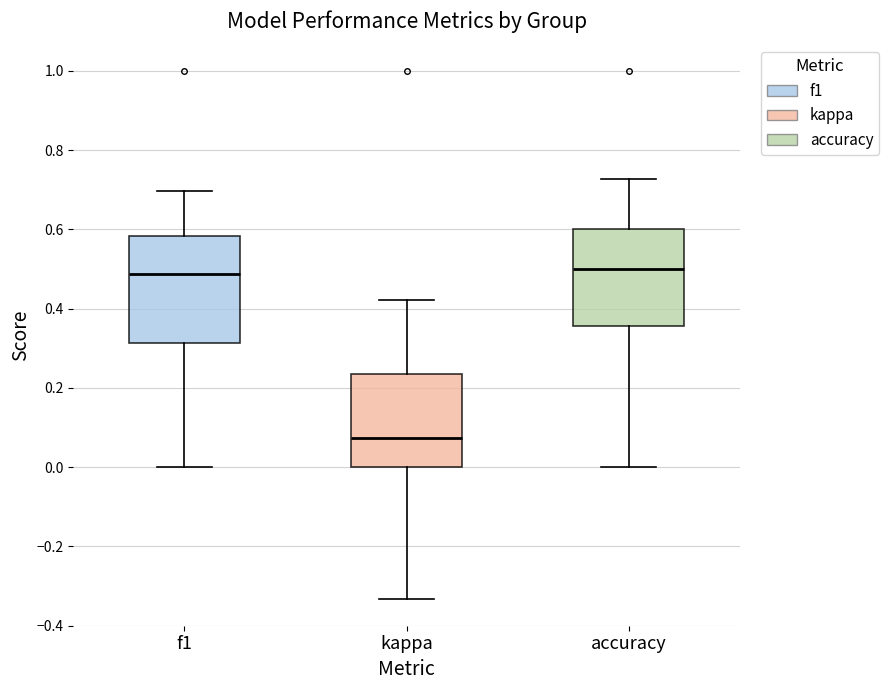

Reading left to right, read every box against the y-axis: the position of its median line, the range the box covers, and the ends of its whiskers. The values are not printed on the chart, so give them approximately, as read against the axis.

f1: median 0.48, box 0.32 to 0.58, whiskers 0.00 to 0.70
kappa: median 0.08, box 0.00 to 0.24, whiskers -0.34 to 0.42
accuracy: median 0.50, box 0.36 to 0.60, whiskers 0.00 to 0.72